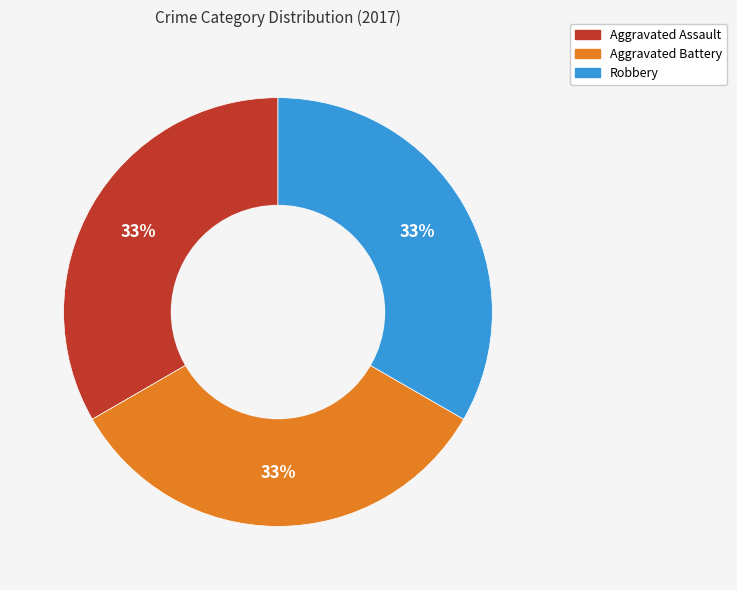

What percentage is the Aggravated Battery slice, to the nearest percent?

33%